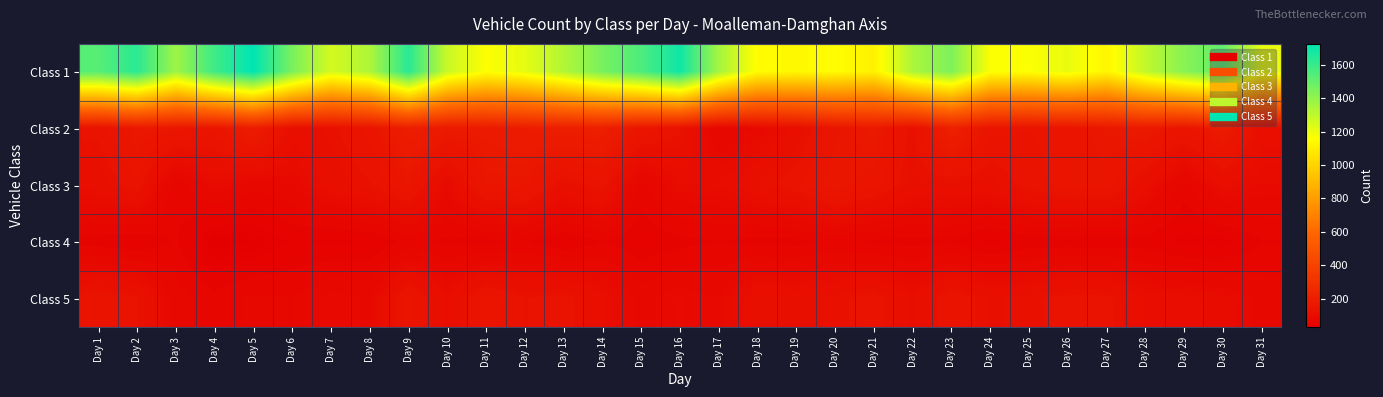

Which series changed the most between Day 2 and Day 18?

Class 1